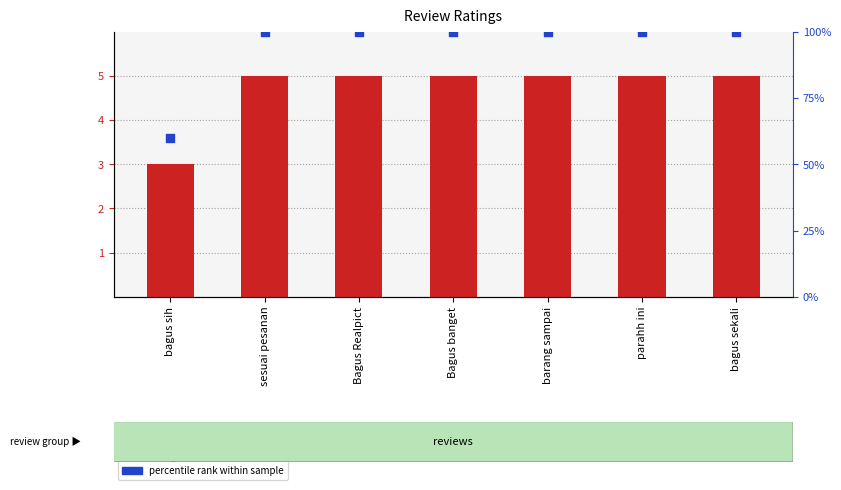

Which series reaches the maximum Y coordinate?

percentile rank